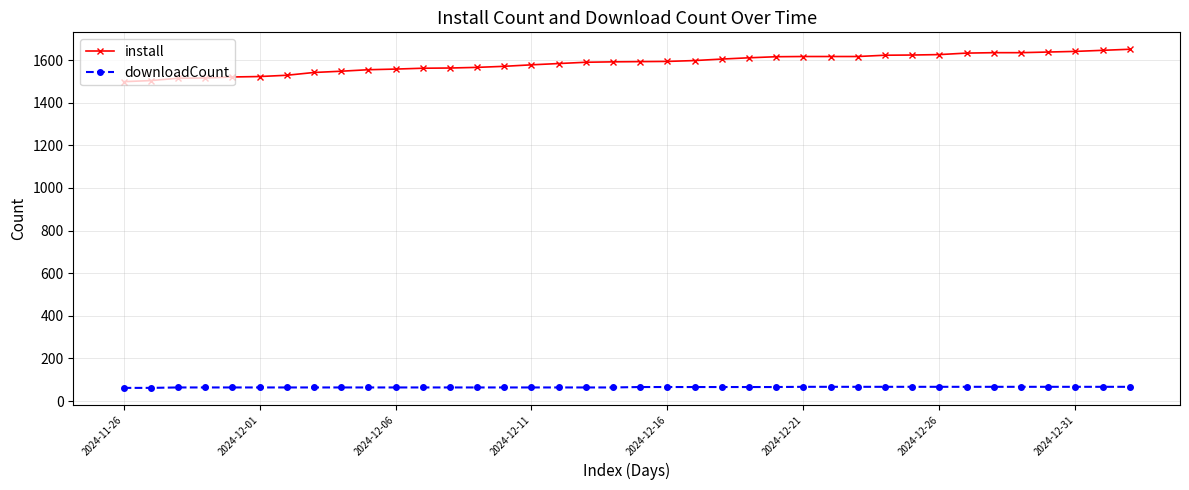

Which series has the widest spread of values?

install